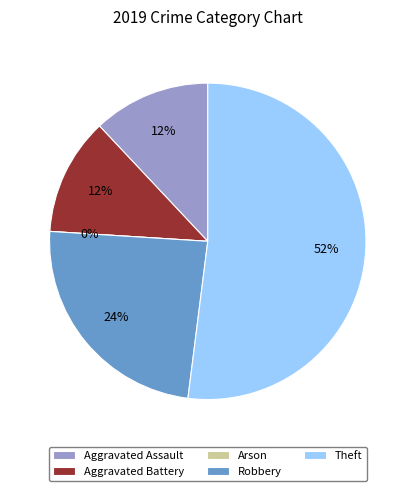

Between Robbery and Aggravated Assault, which is larger?

Robbery